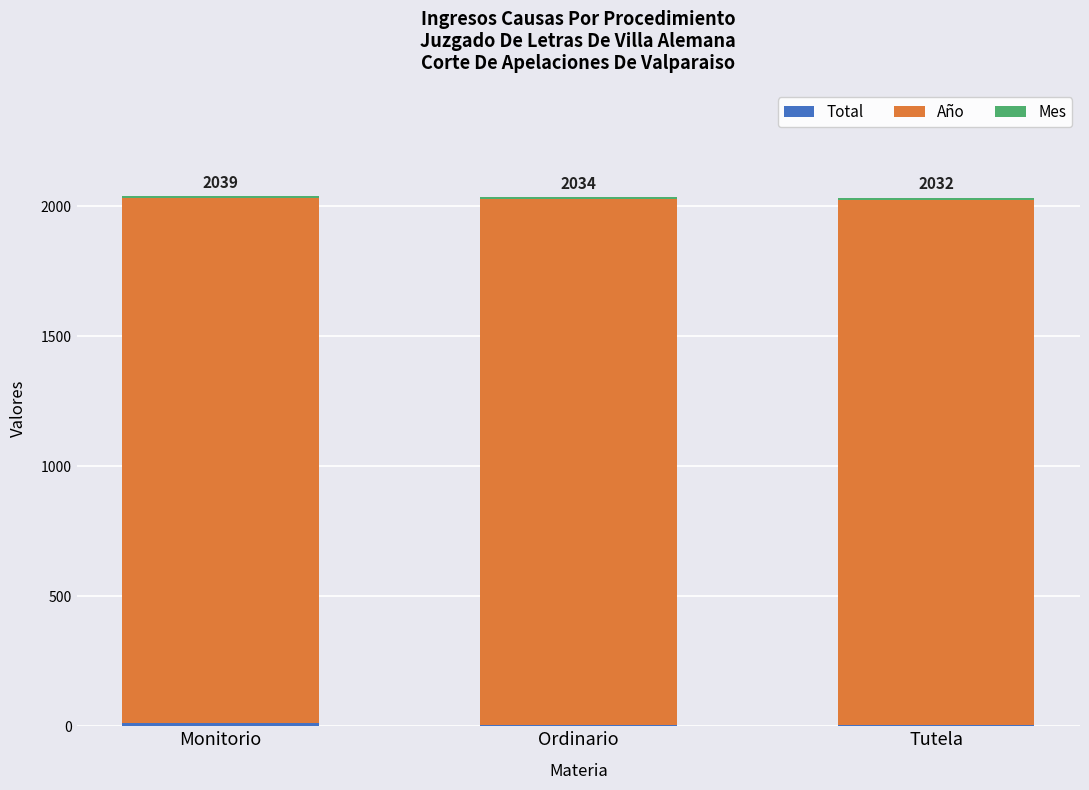

How many data points does each series have?

3